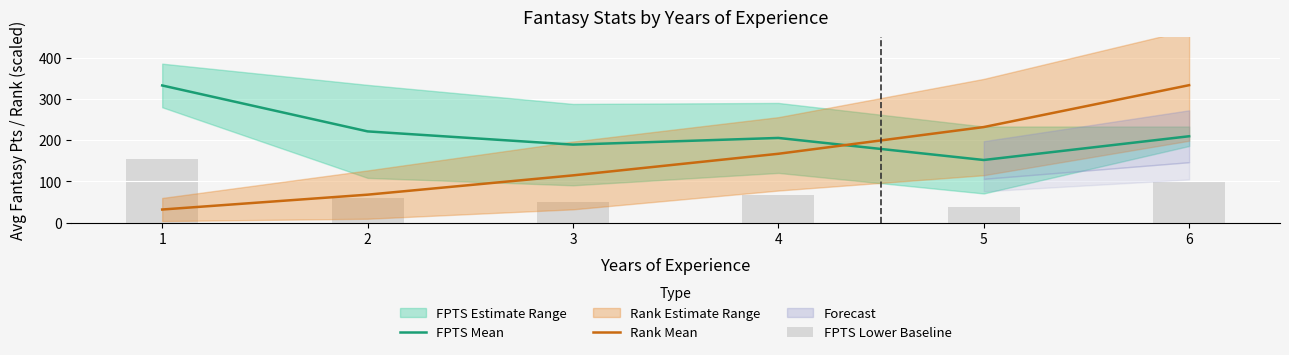

What is the highest value of the Rank Mean series?

333.6